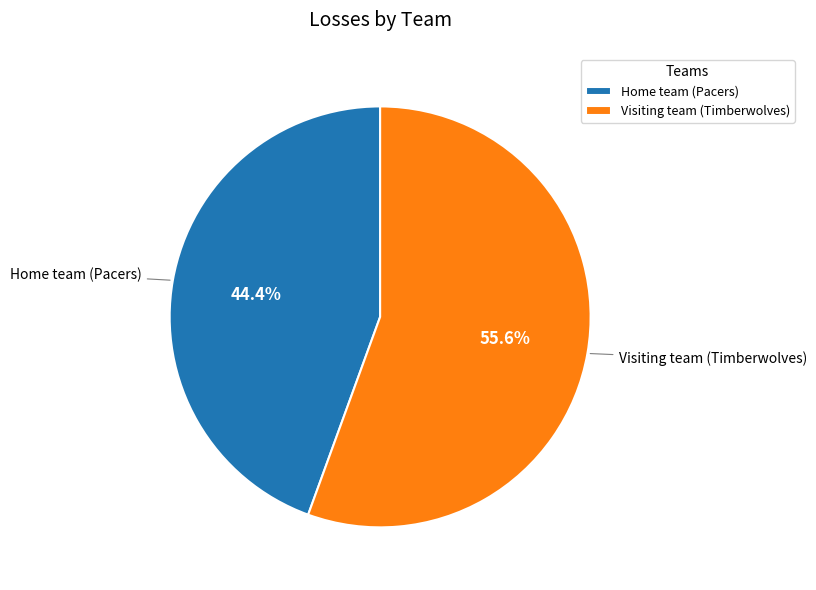

Approximately how many times larger is the value at Home team (Pacers) compared to Visiting team (Timberwolves)?

0.8